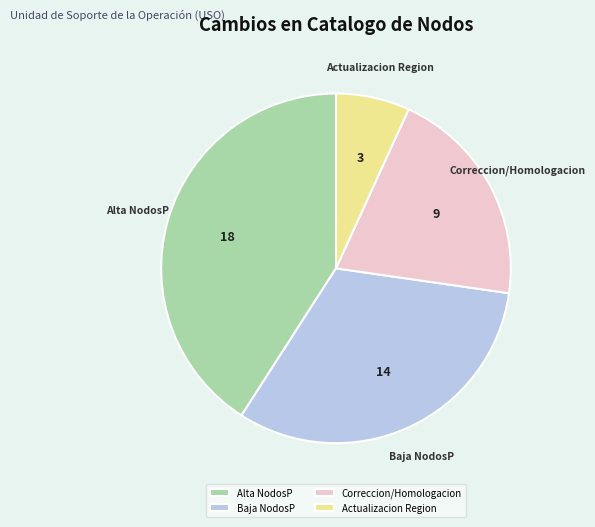

Do Baja NodosP and Actualizacion Region together represent more than half of the pie?

No